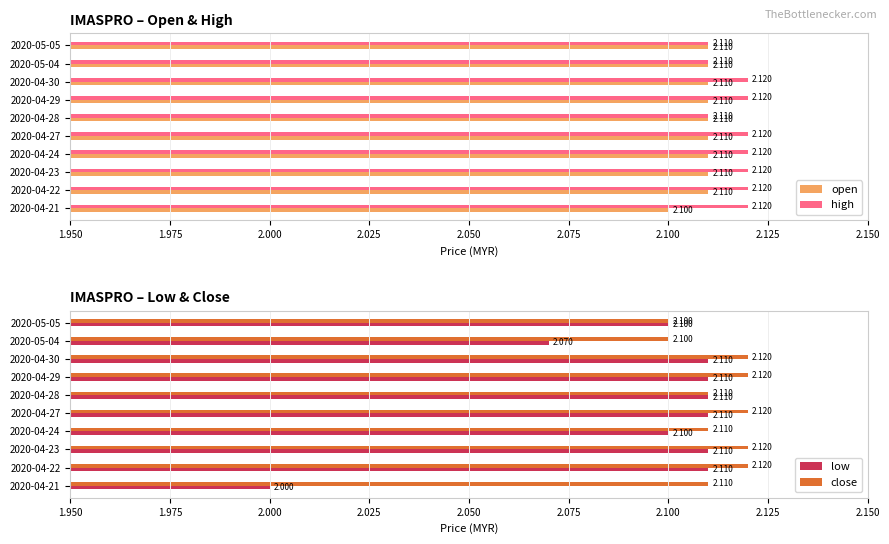

True or false: low has a value of 2.0 at 2020-04-21.

True